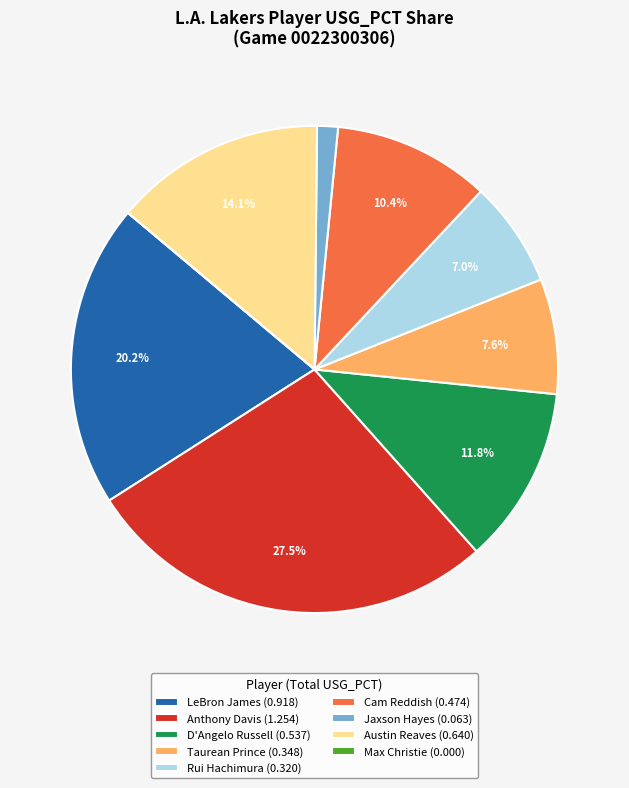

What portion of the pie excludes Rui Hachimura (0.320)?

93.0%